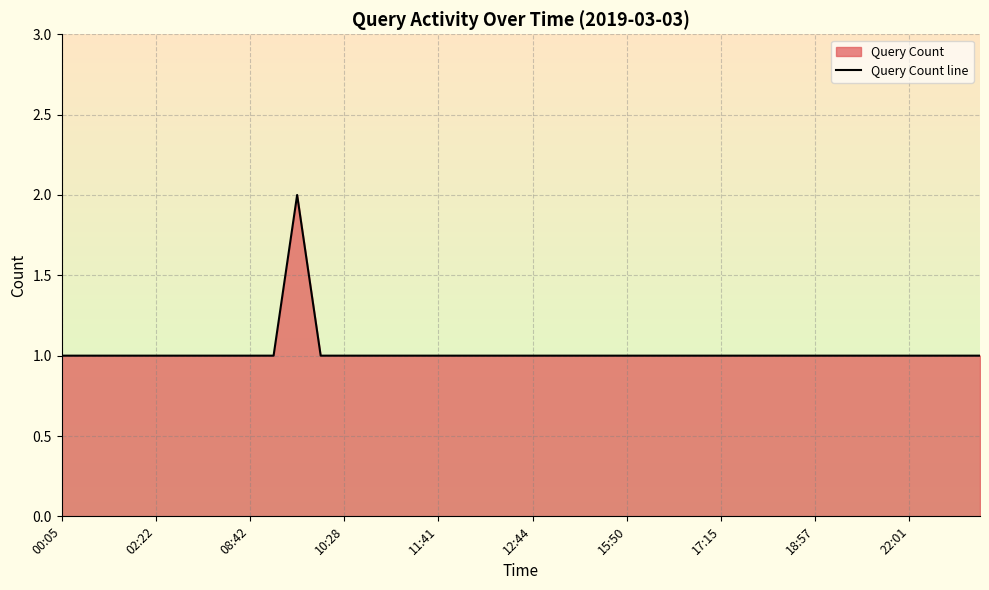

What value does the data have at 37?

1